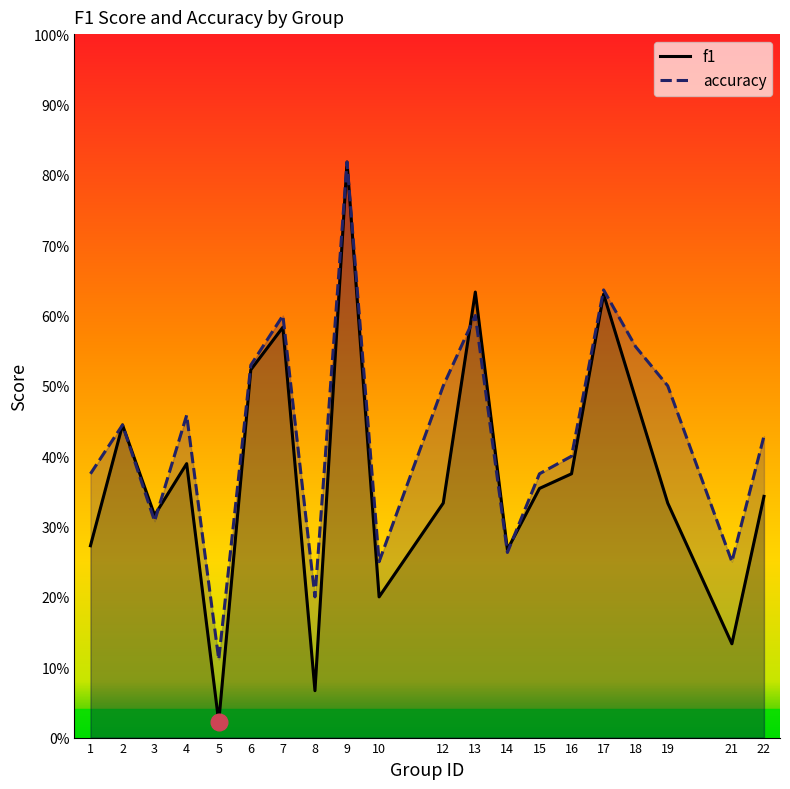

Count the number of data series in this chart.

2